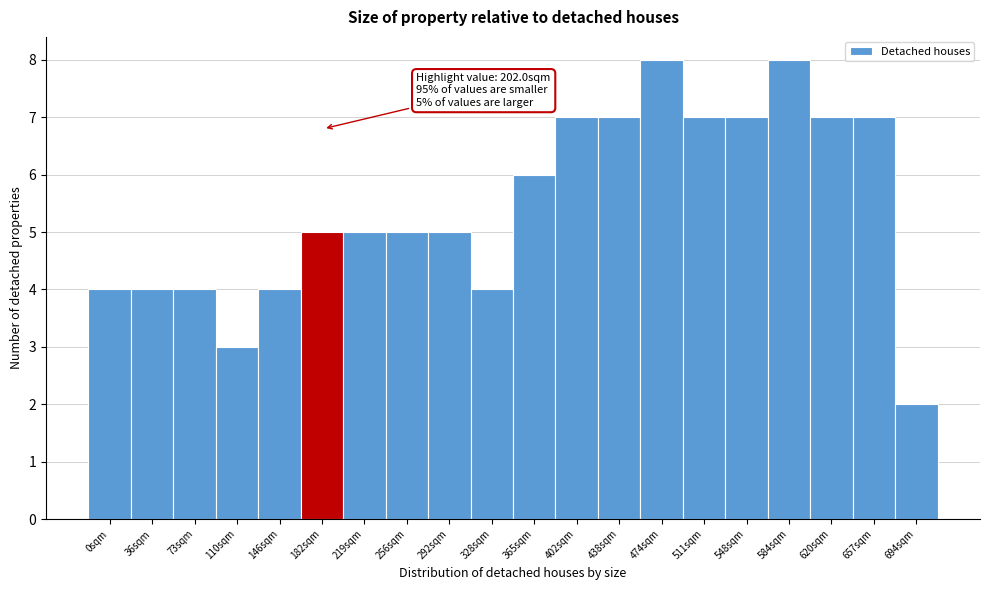

Reading left to right, what are all the values shown in this chart?

4	4	4	3	4	5	5	5	5	4	6	7	7	8	7	7	8	7	7	2